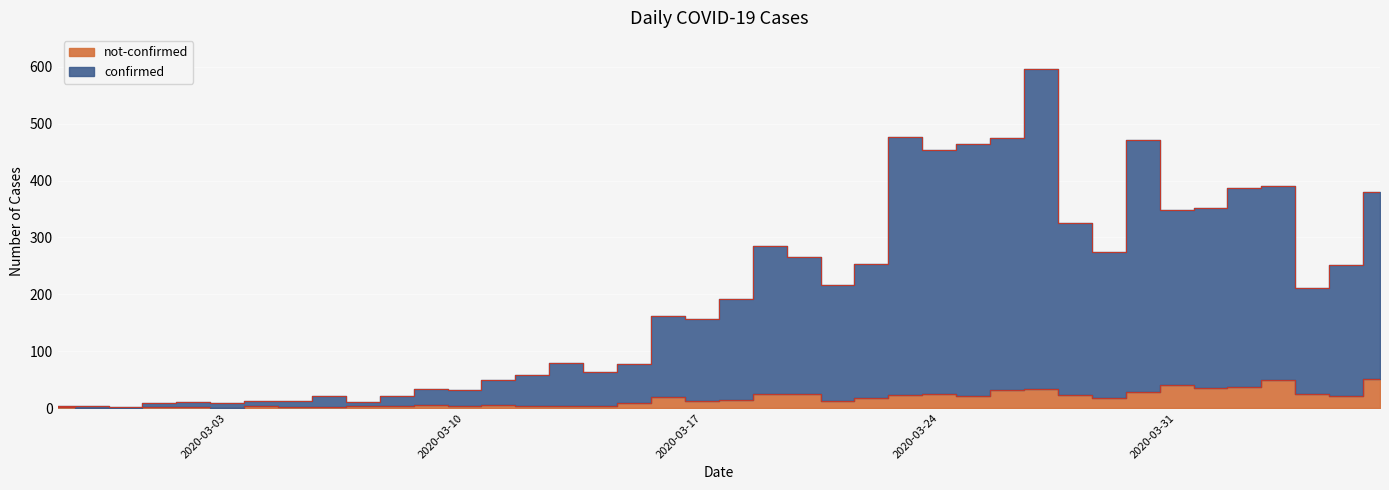

Rank the series at 2020-03-24 from lowest to highest value.

not-confirmed, confirmed